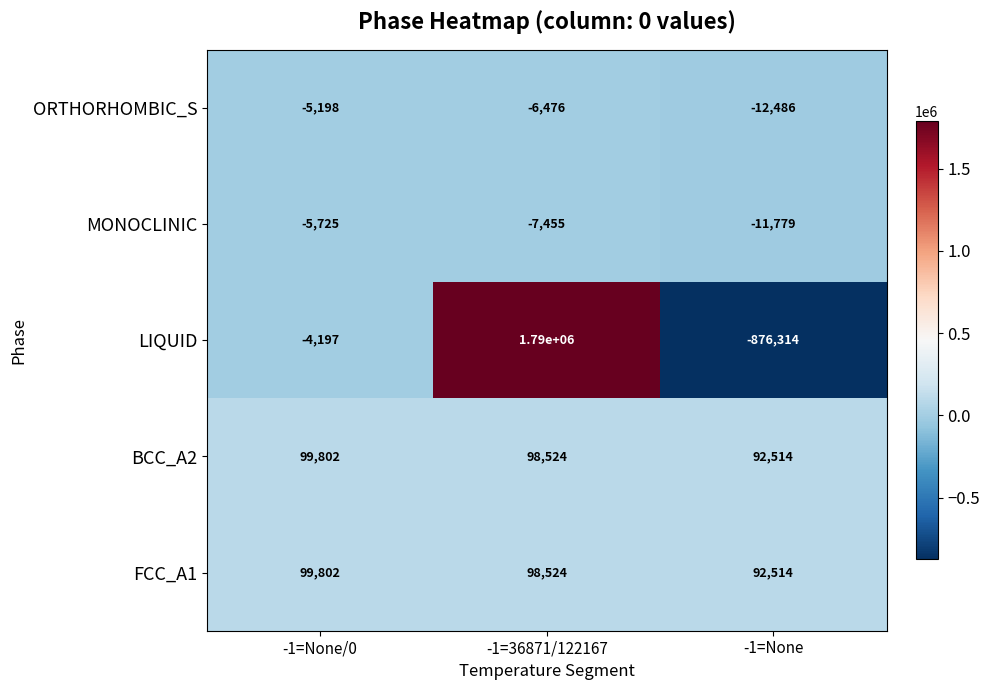

Reading left to right, transcribe all the data shown in this chart.

ORTHORHOMBIC_S: -1=None/0=-5198	-1=36871/122167=-6476	-1=None=-12486
MONOCLINIC: -1=None/0=-5725	-1=36871/122167=-7455	-1=None=-11779
LIQUID: -1=None/0=-4197	-1=36871/122167=1790000	-1=None=-876314
BCC_A2: -1=None/0=99802	-1=36871/122167=98524	-1=None=92514
FCC_A1: -1=None/0=99802	-1=36871/122167=98524	-1=None=92514